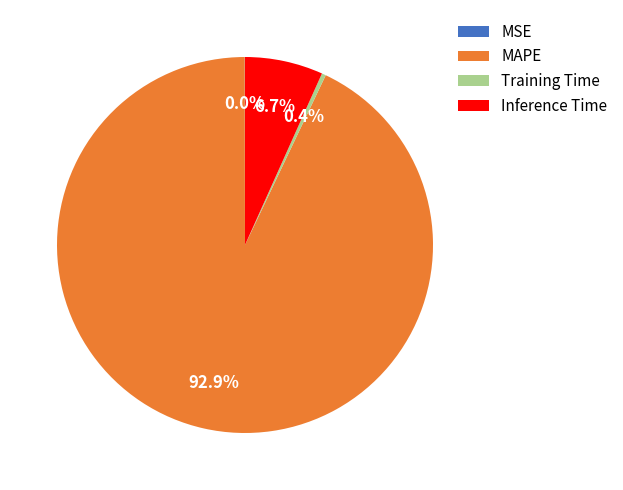

Is MAPE the majority of the pie?

Yes